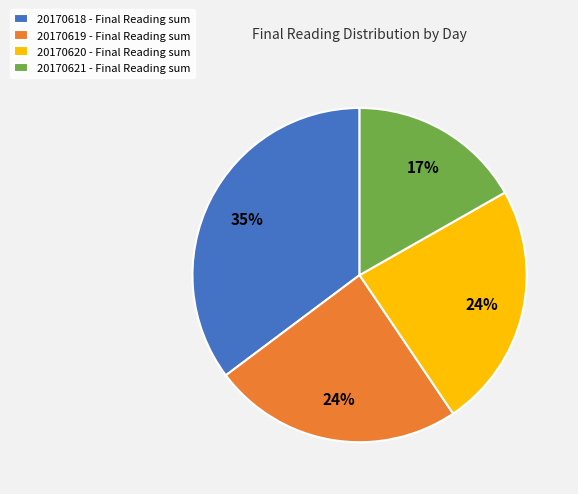

To the nearest percent, what percentage of the pie is 20170620 - Final Reading sum?

24%